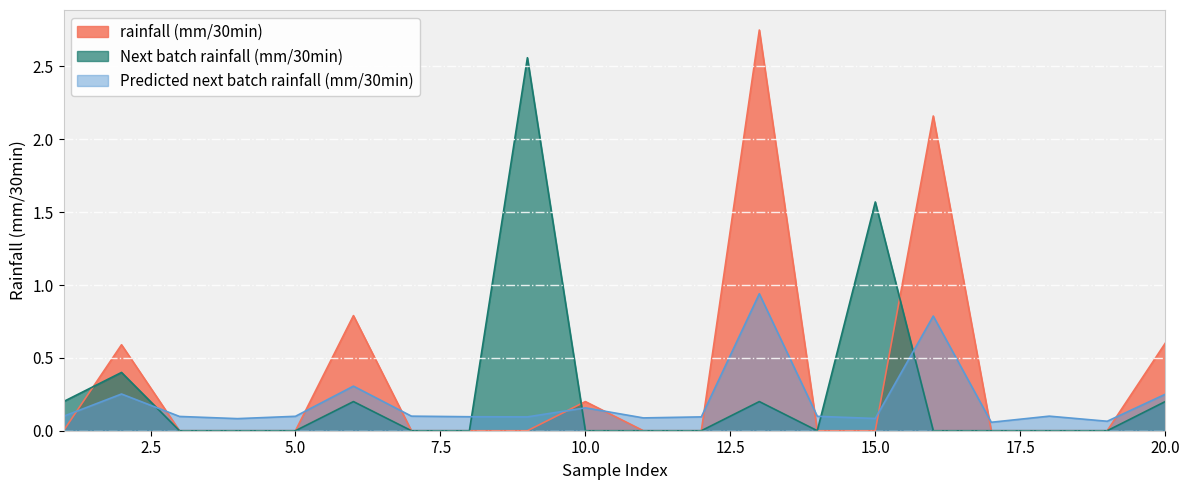

At 20.0, list the series in order from largest to smallest.

rainfall (mm/30min), Predicted next batch rainfall (mm/30min), Next batch rainfall (mm/30min)